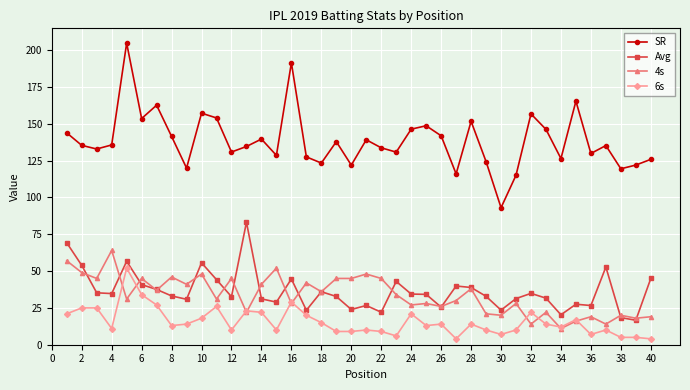

What is the lowest value of the Avg series?

16.6